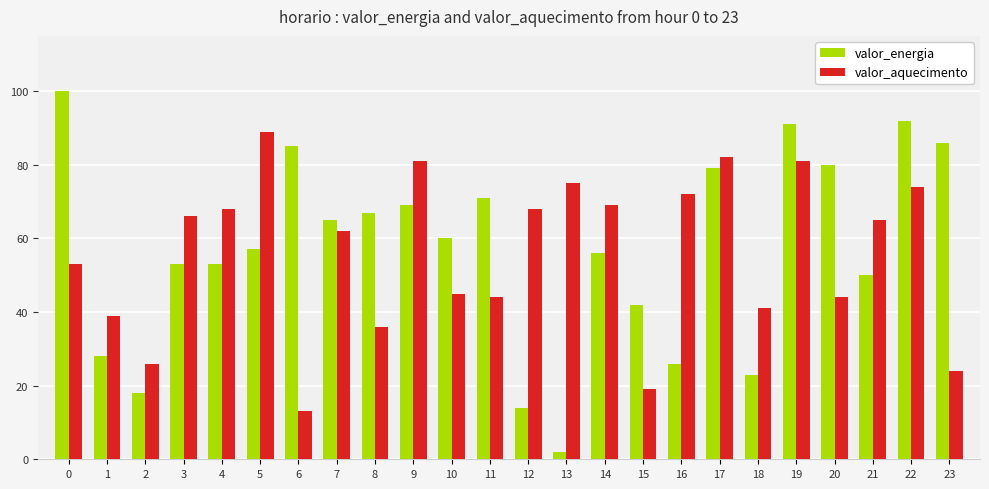

What are all the series names shown in the legend?

valor_energia, valor_aquecimento